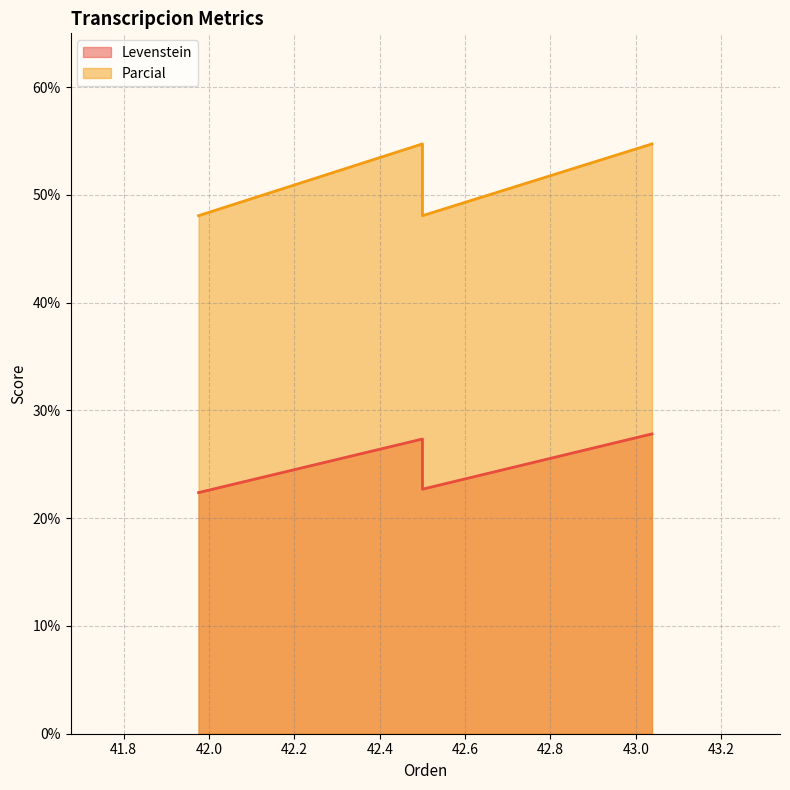

Which series changed the most between Dialectal and Dialectal_normalizada?

Parcial